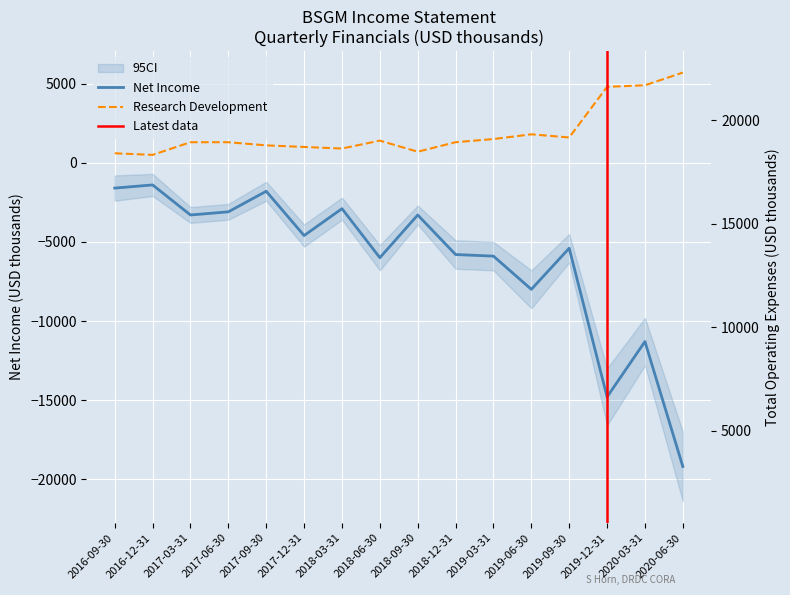

True or false: Net Income has more than 1 interior local peaks.

True